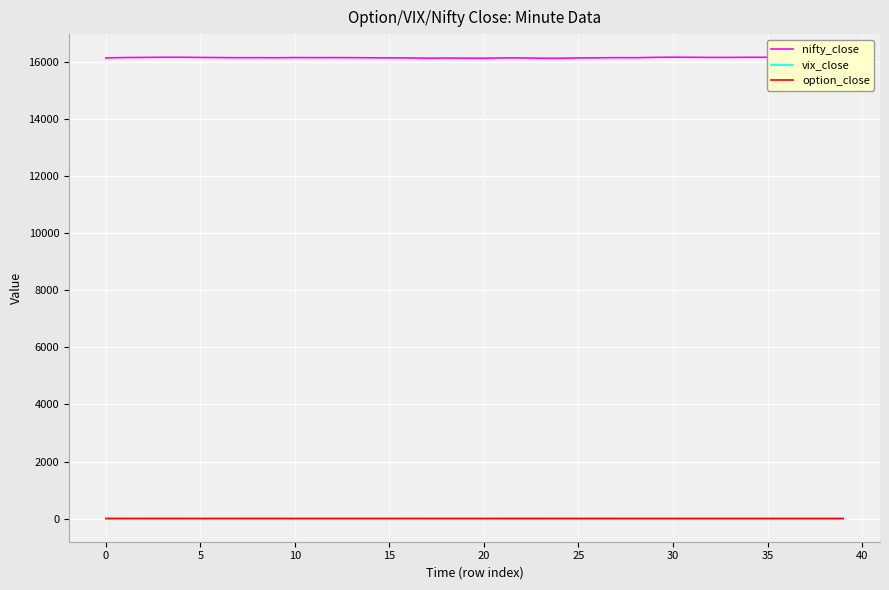

True or false: option_close and nifty_close cross at least once.

False